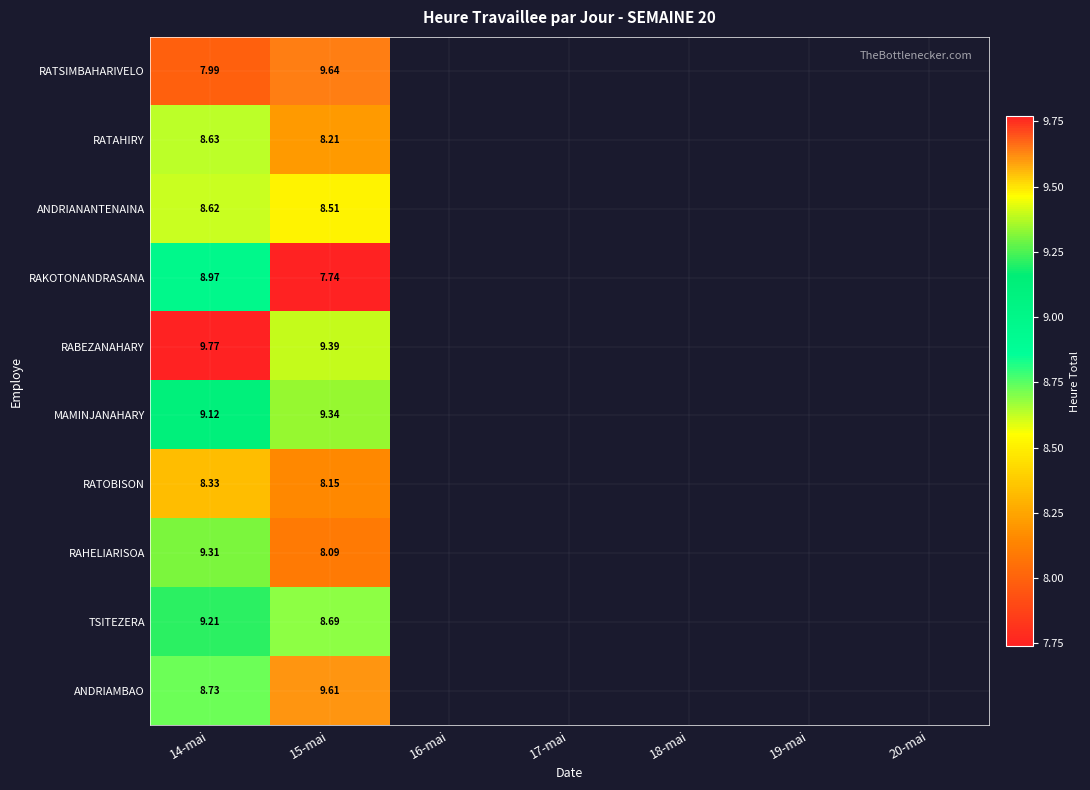

Rank the series at 15-mai from lowest to highest value.

RAKOTONANDRASANA, RAHELIARISOA, RATOBISON, RATAHIRY, ANDRIANANTENAINA, TSITEZERA, MAMINJANAHARY, RABEZANAHARY, ANDRIAMBAO, RATSIMBAHARIVELO